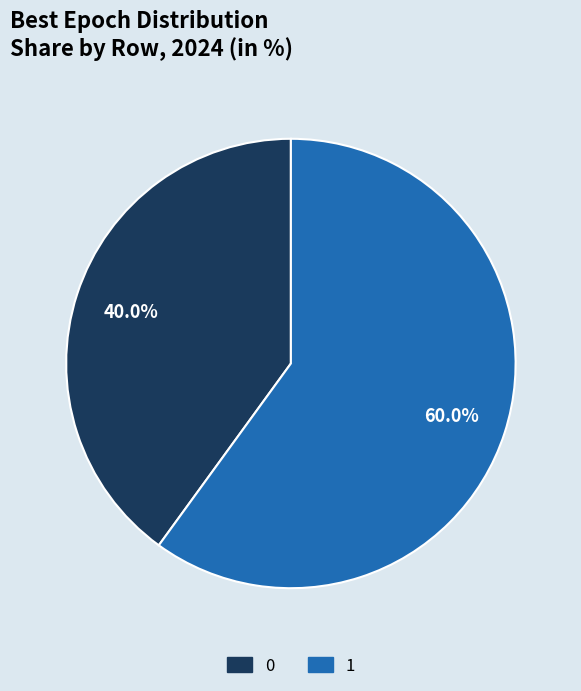

Between 0 and 1, which is larger?

1